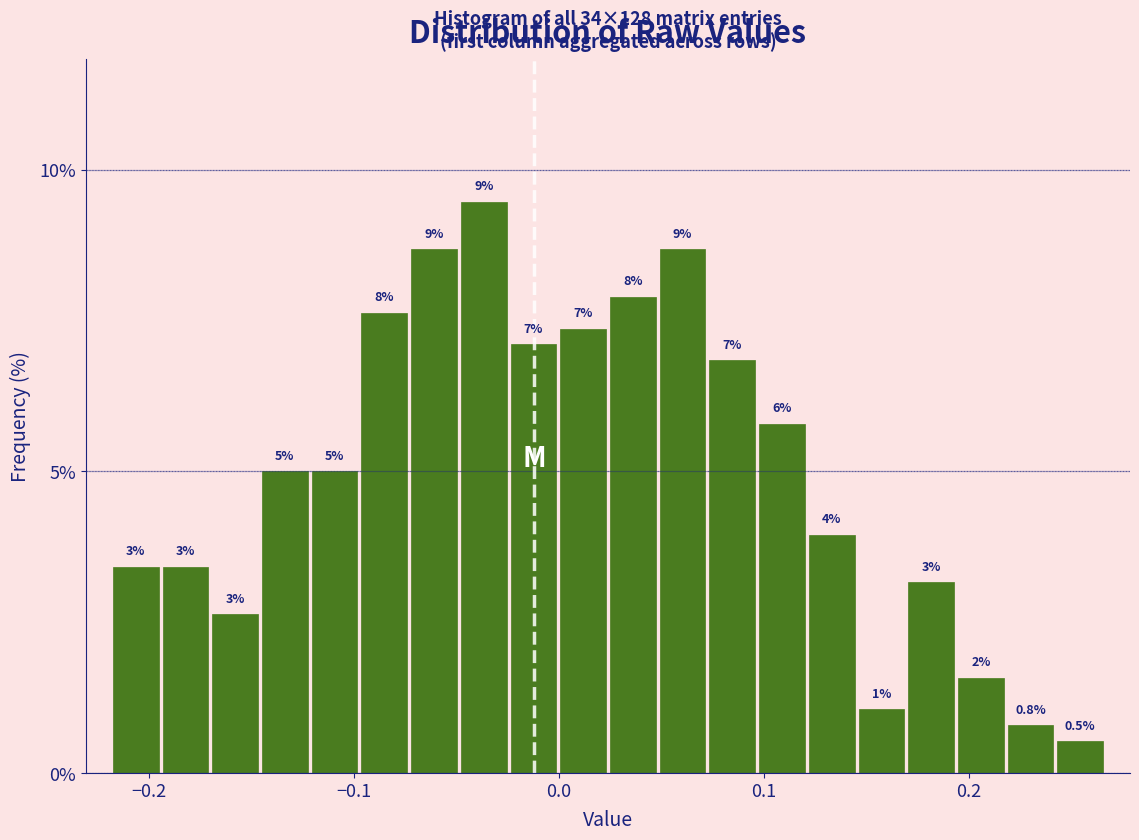

Read against the x-axis, roughly where is the centre of the tallest bar?

-0.04